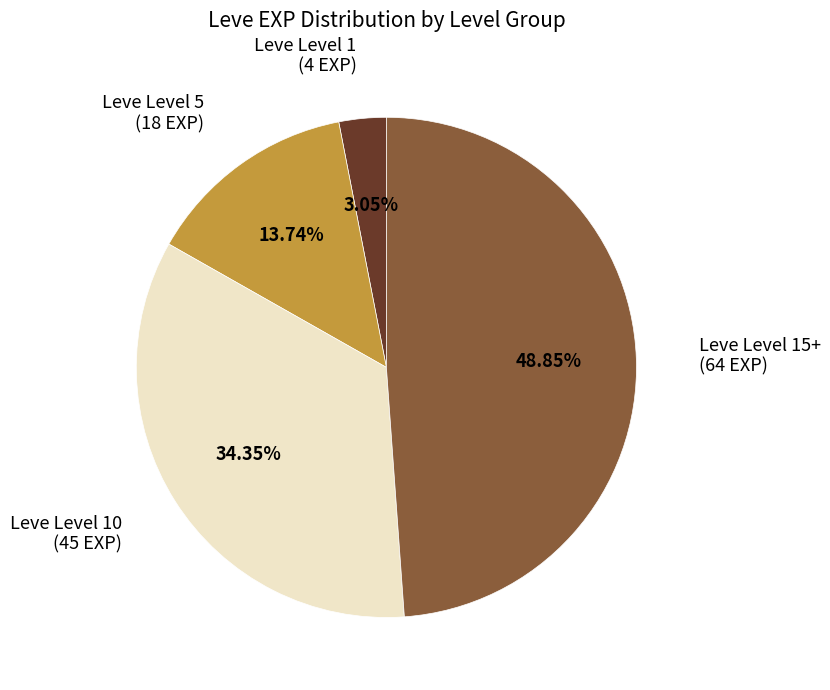

Count the number of slices in the pie.

4